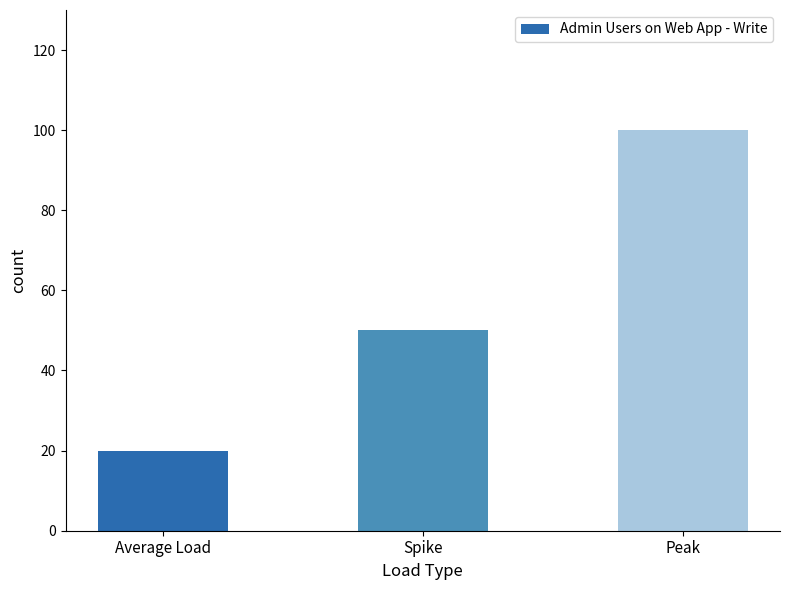

Rank the categories by value from lowest to highest.

Average Load, Spike, Peak